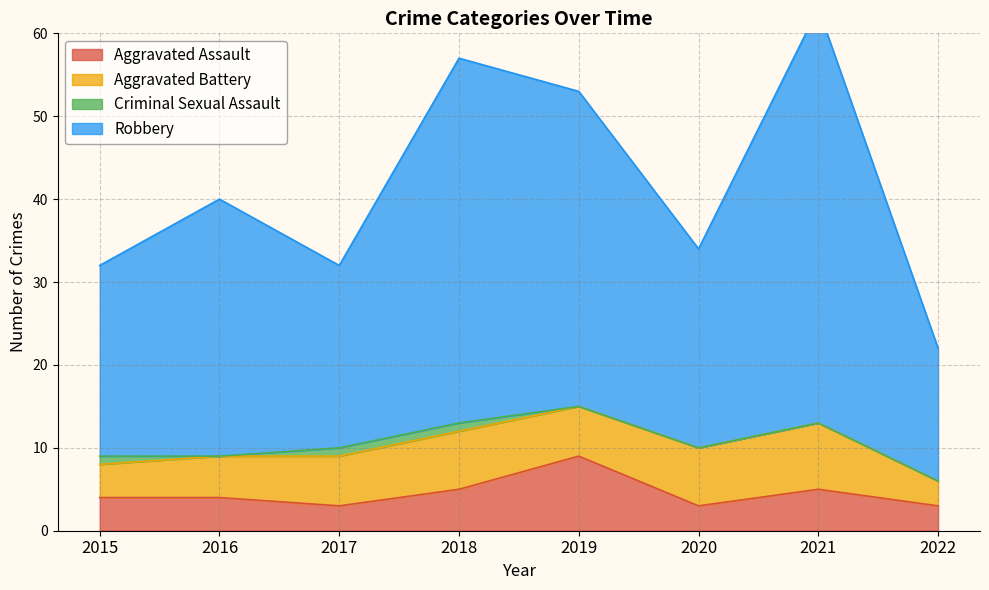

Read the Aggravated Assault value at 2019.

9